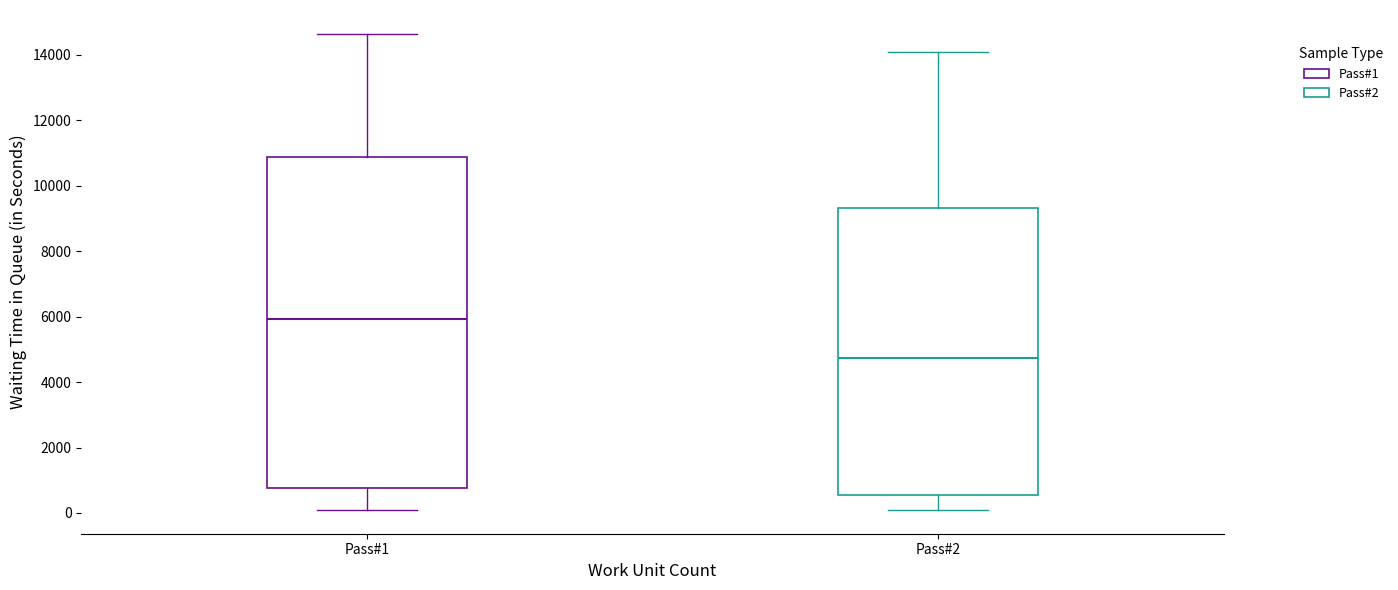

Reading left to right, read every box against the y-axis: the position of its median line, the range the box covers, and the ends of its whiskers. The values are not printed on the chart, so give them approximately, as read against the axis.

Pass#1: median 6000, box 800 to 10800, whiskers 0 to 14600
Pass#2: median 4800, box 600 to 9400, whiskers 200 to 14000